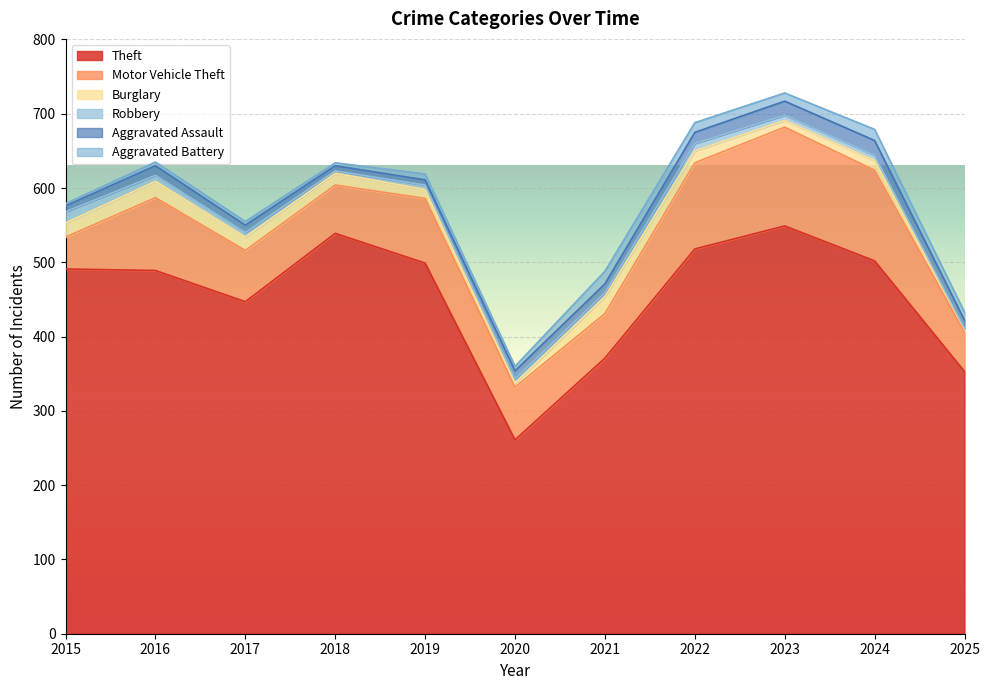

True or false: Motor Vehicle Theft has a value of 191 at 2022.

False